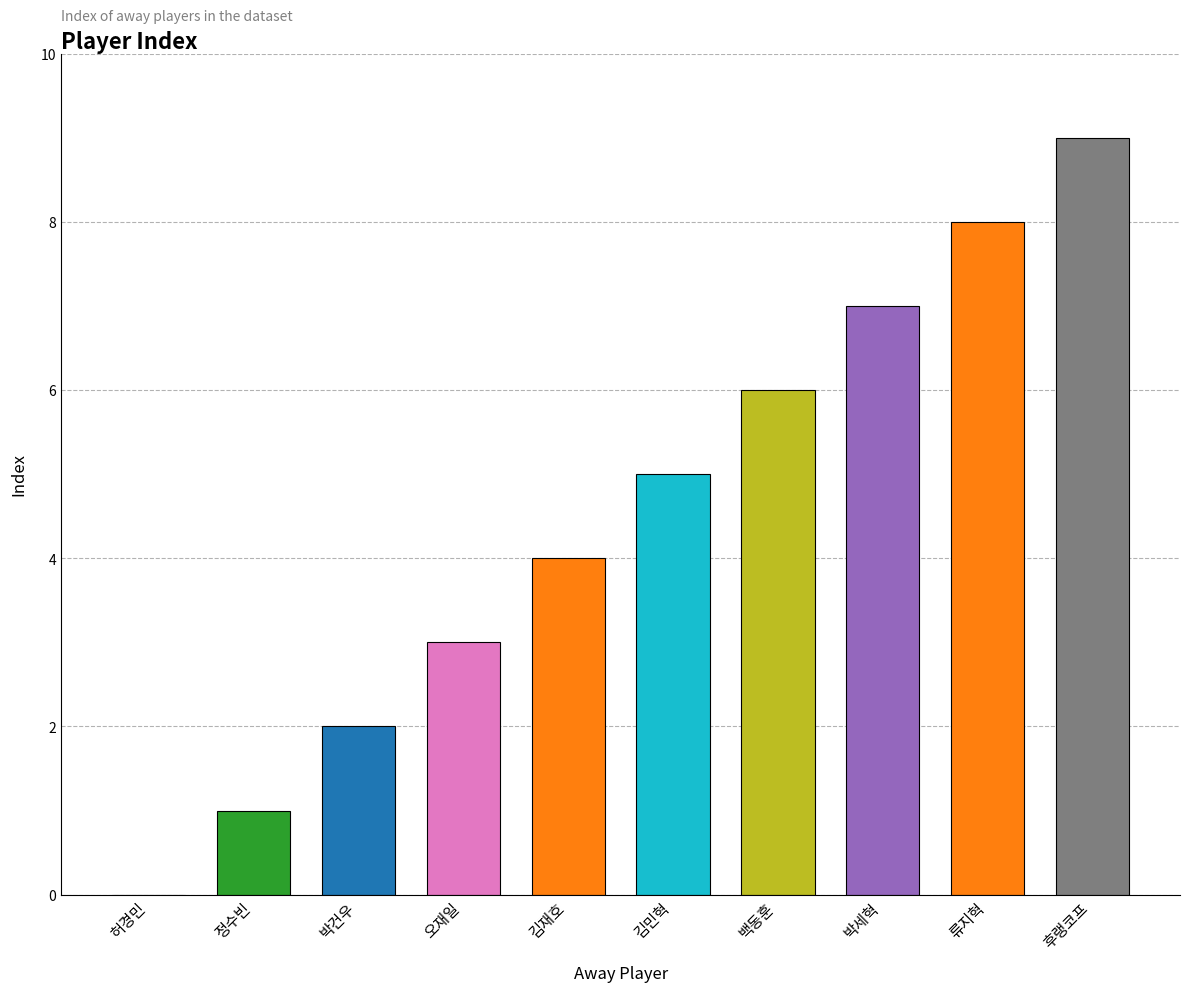

What is the change in value from 정수빈 to 김민혁?

+4